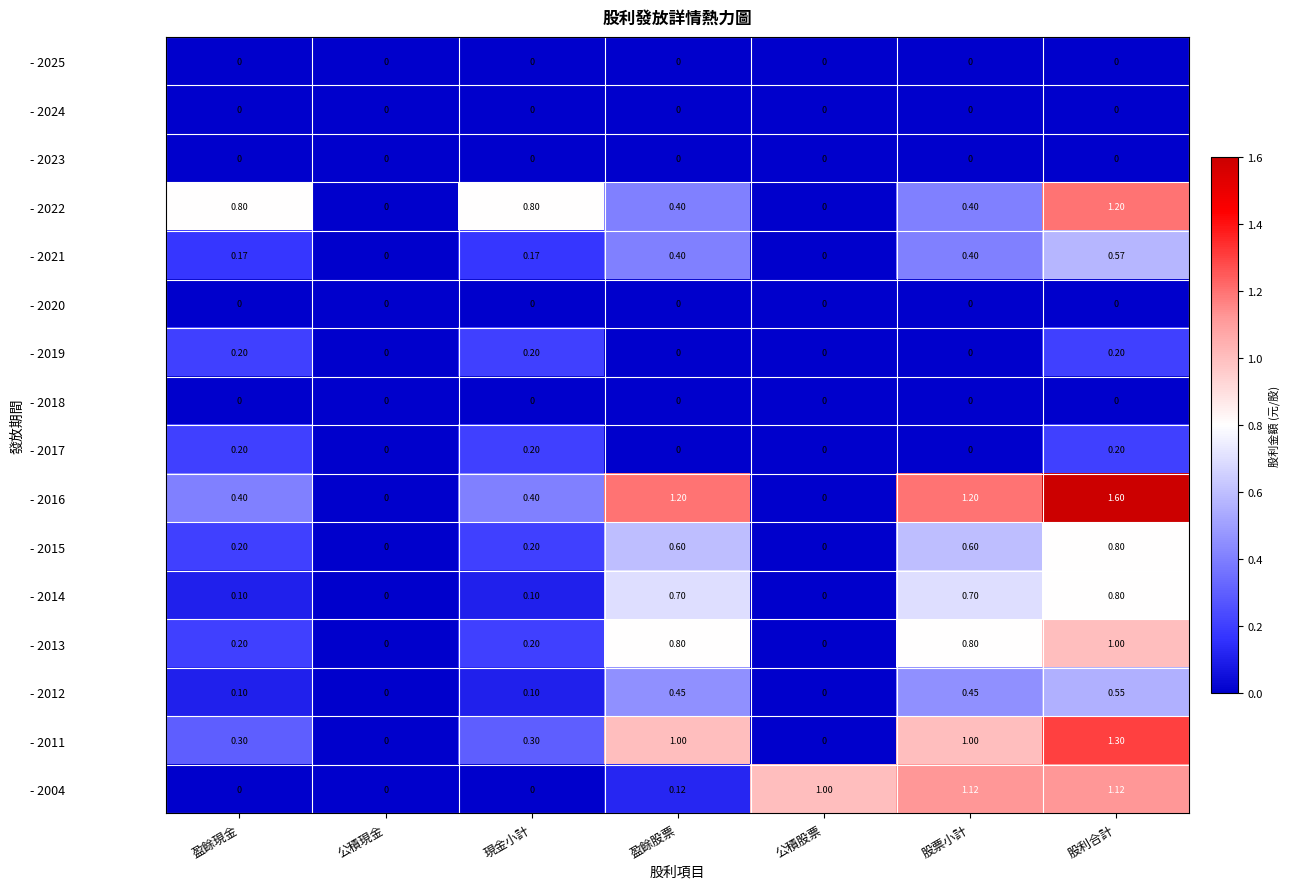

What is the maximum value shown in the chart?

1.6